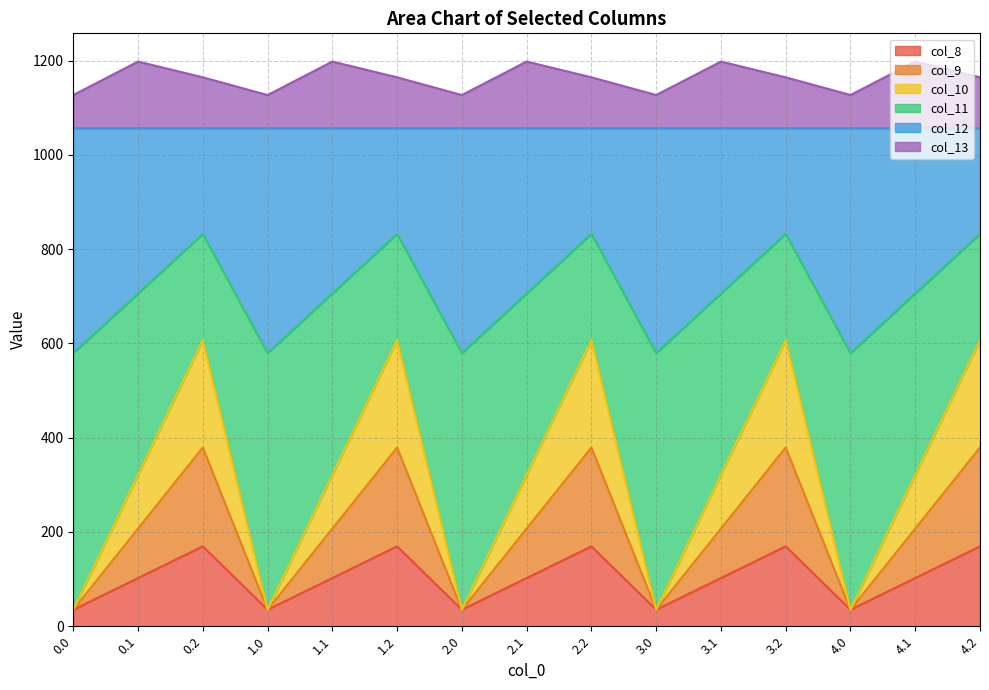

Which series has the widest spread of values?

col_10